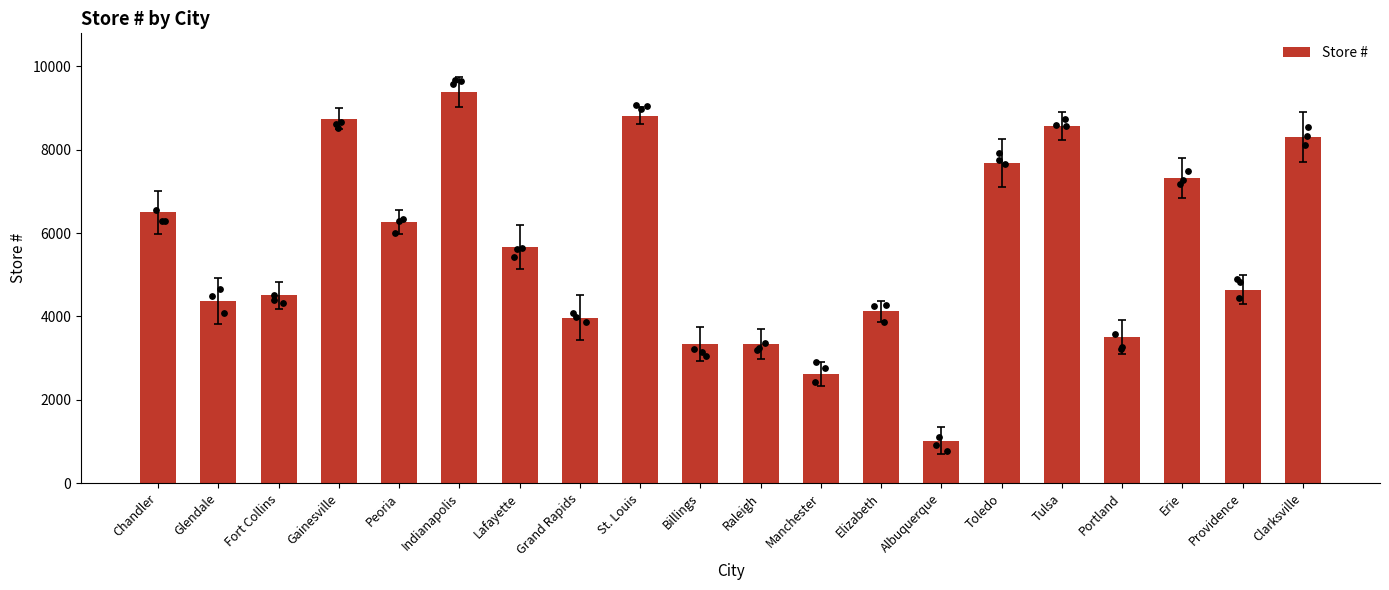

Approximately how many times larger is the value at Manchester compared to Lafayette?

0.5